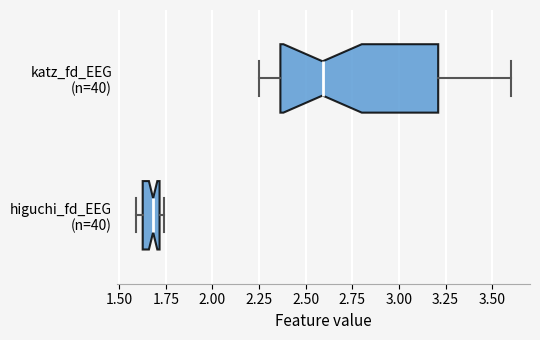

Reading bottom to top, read every box against the x-axis: the position of its median line, the range the box covers, and the ends of its whiskers. The values are not printed on the chart, so give them approximately, as read against the axis.

higuchi_fd_EEG (n=40): median 1.70 (inside the box), box 1.65 to 1.70, whiskers 1.60 to 1.75
katz_fd_EEG (n=40): median 2.60, box 2.35 to 3.20, whiskers 2.25 to 3.60